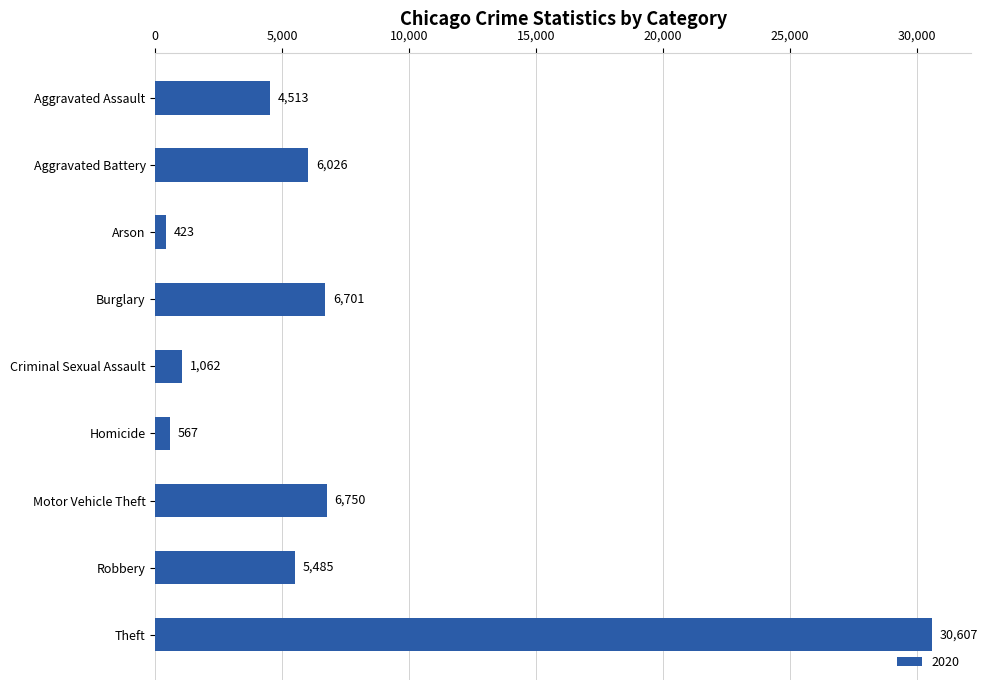

The chart shows a value of 8690 at Robbery. True or false?

False